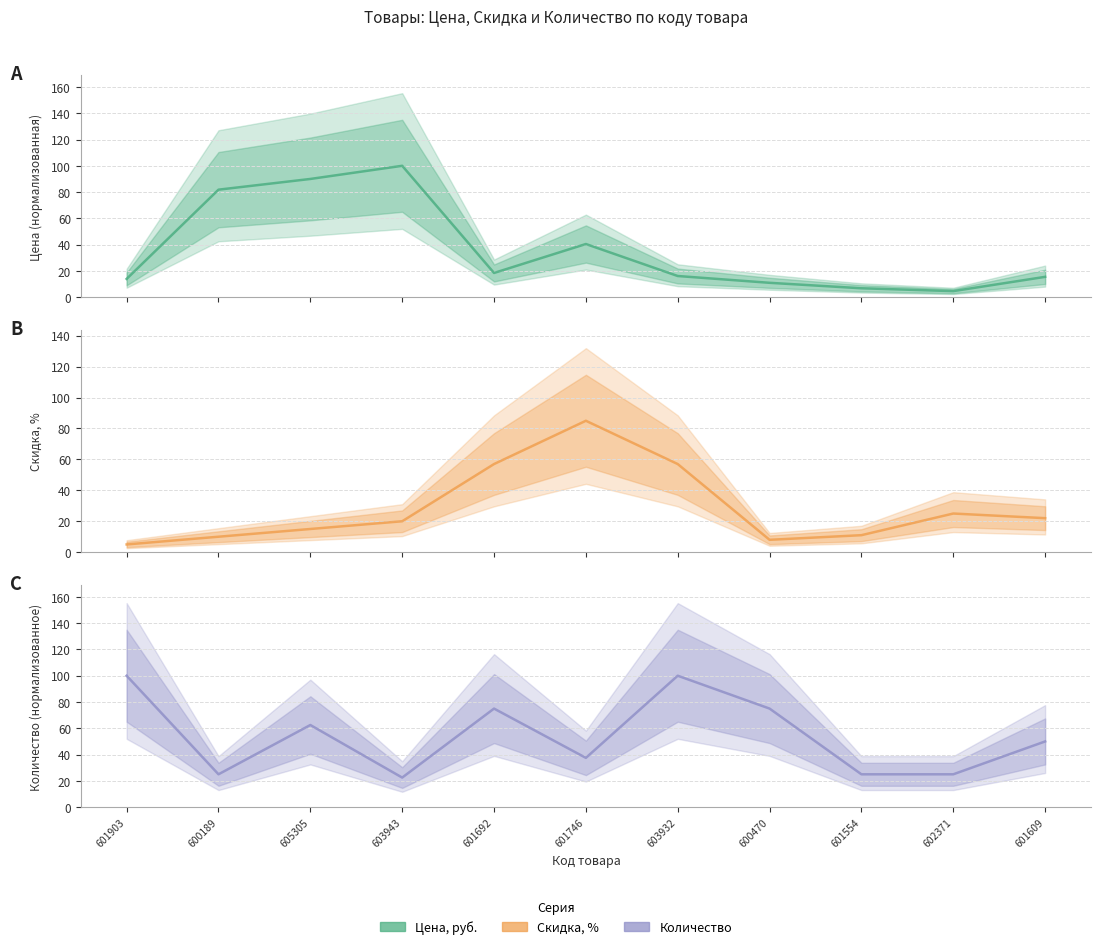

At which category does Количество reach its first local valley?

600189